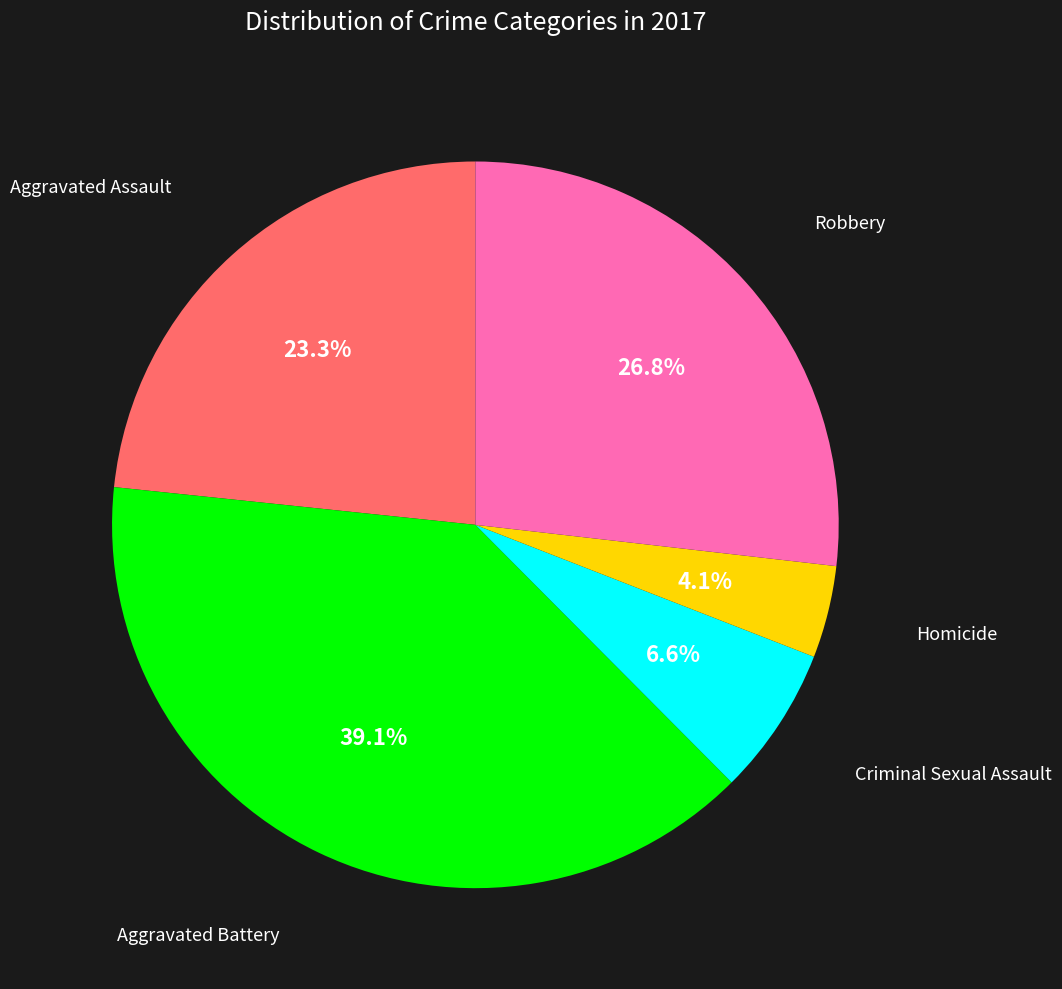

Is there a majority slice in this chart?

No